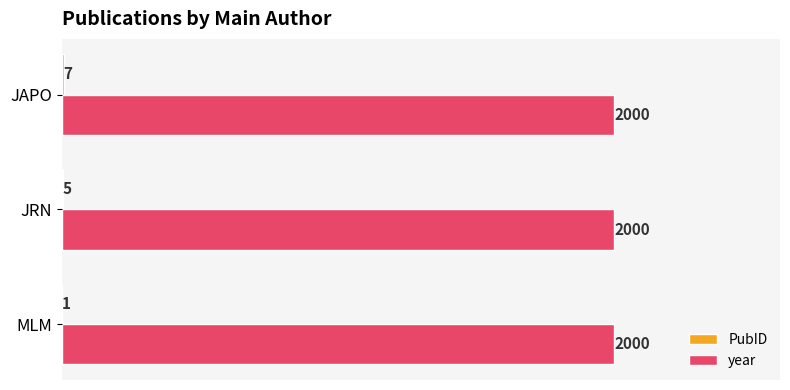

Which series has the largest total across all categories?

year